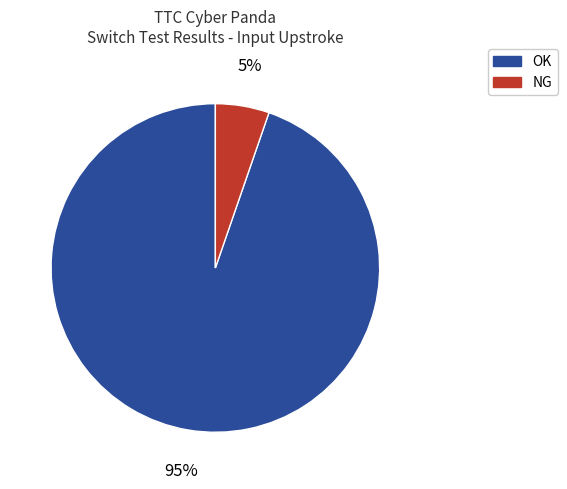

To the nearest percent, what percentage of the pie is OK?

95%